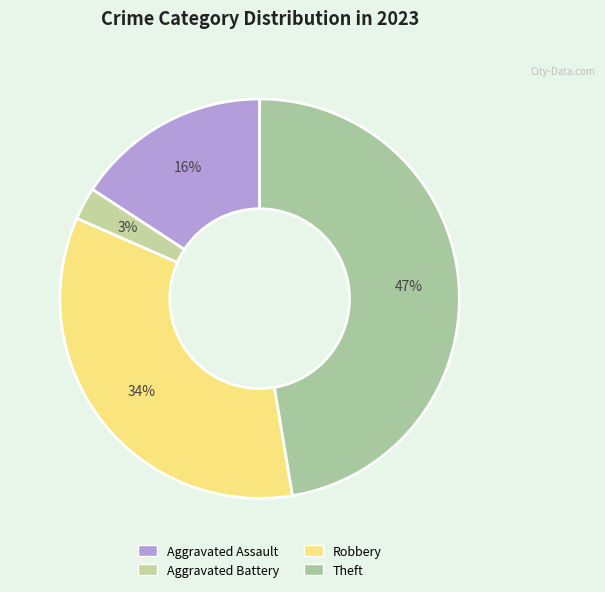

Do Robbery and Aggravated Assault together represent more than half of the pie?

No